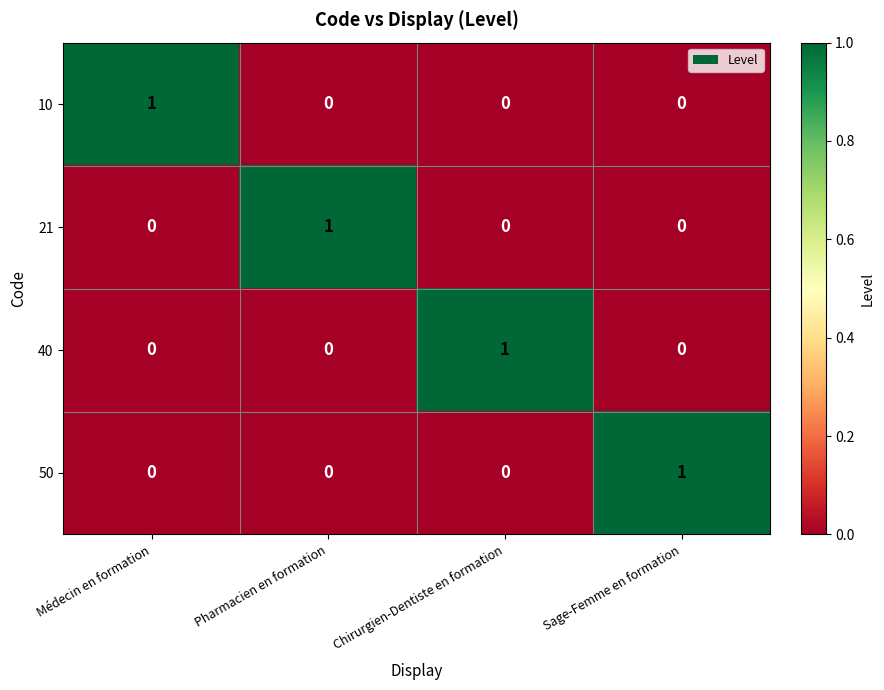

What is the spread (max minus min) of values at Chirurgien-Dentiste en formation?

1